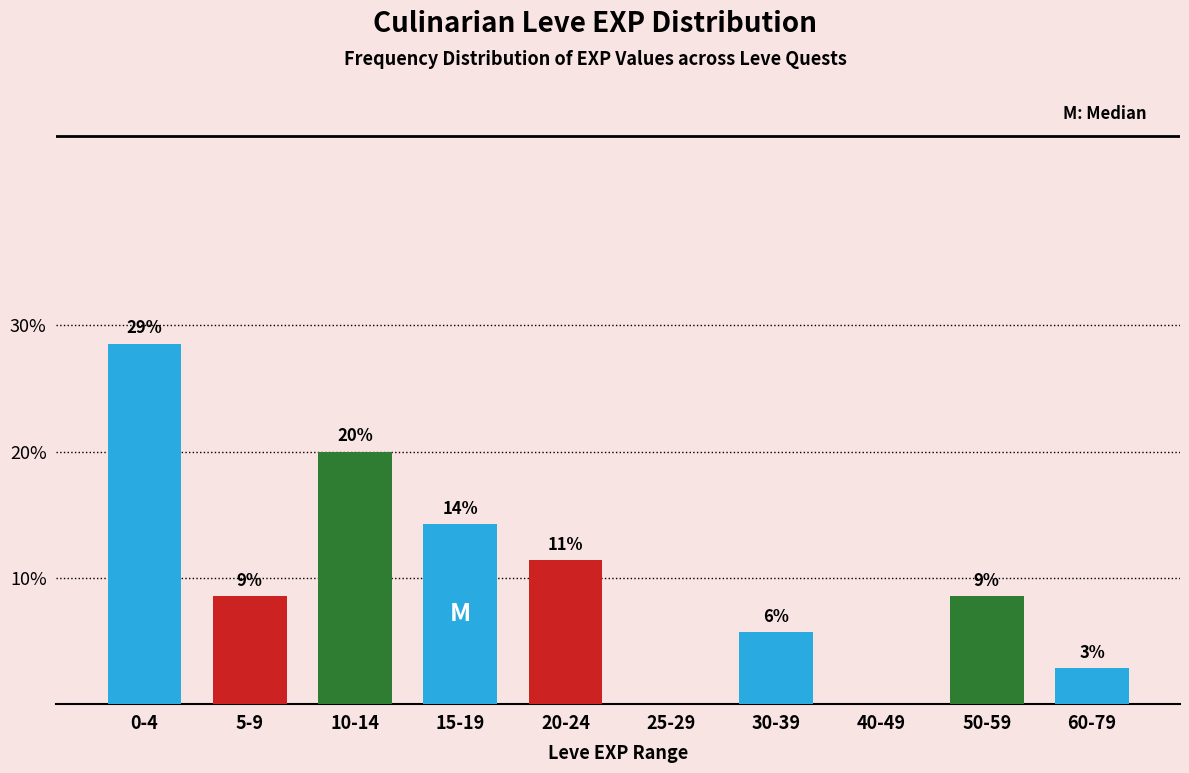

Are the bars horizontal?

No